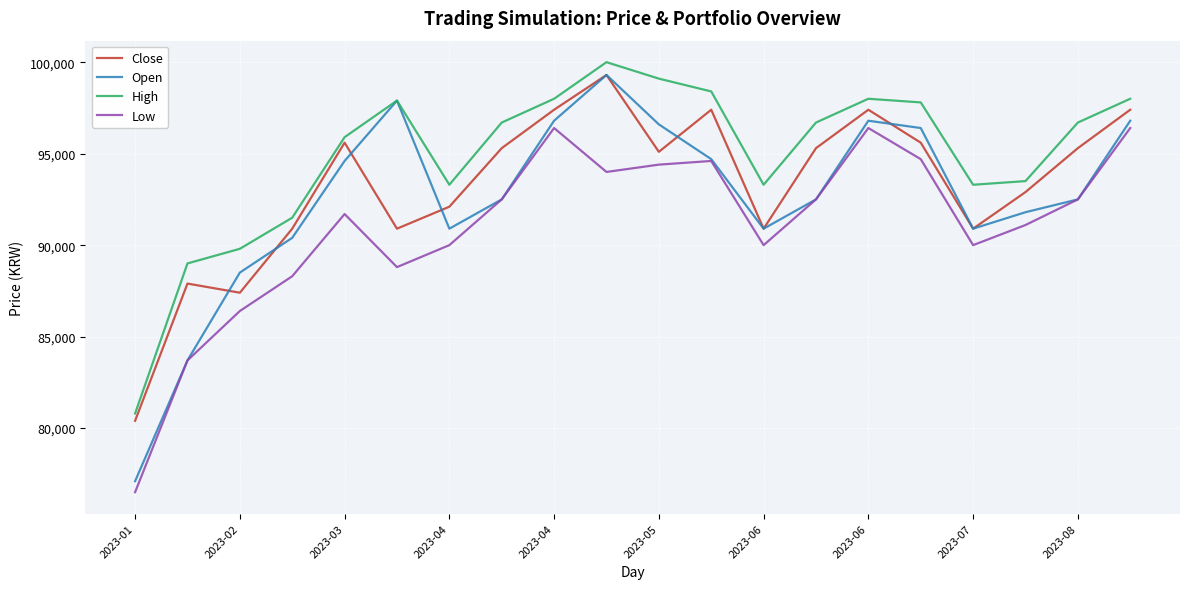

Rank the series by their average value, from lowest to highest.

Low, Open, Close, High